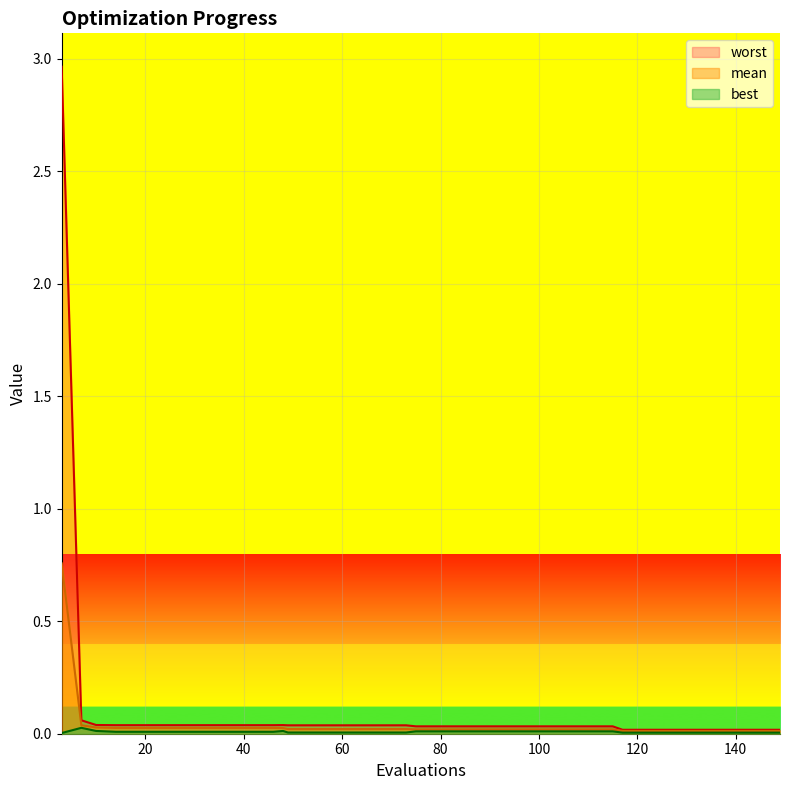

Reading right to left, what are all the values shown in this chart?

mean: 149=0.0	145=0.0	141=0.0	137=0.0	133=0.0	129=0.0	125=0.0	121=0.0	117=0.0	115=0.0	111=0.0	107=0.0	103=0.0	99=0.0	95=0.0	91=0.0	87=0.0	83=0.0	79=0.0	75=0.0	73=0.0	69=0.0	65=0.0	61=0.0	57=0.0	53=0.0	49=0.0	48=0.0	46=0.0	42=0.0	38=0.0	34=0.0	30=0.0	26=0.0	22=0.0	18=0.0	14=0.0	10=0.0	7=0.0	3=0.8
best: 149=0.0	145=0.0	141=0.0	137=0.0	133=0.0	129=0.0	125=0.0	121=0.0	117=0.0	115=0.0	111=0.0	107=0.0	103=0.0	99=0.0	95=0.0	91=0.0	87=0.0	83=0.0	79=0.0	75=0.0	73=0.0	69=0.0	65=0.0	61=0.0	57=0.0	53=0.0	49=0.0	48=0.0	46=0.0	42=0.0	38=0.0	34=0.0	30=0.0	26=0.0	22=0.0	18=0.0	14=0.0	10=0.0	7=0.0	3=0.0
worst: 149=0.0	145=0.0	141=0.0	137=0.0	133=0.0	129=0.0	125=0.0	121=0.0	117=0.0	115=0.0	111=0.0	107=0.0	103=0.0	99=0.0	95=0.0	91=0.0	87=0.0	83=0.0	79=0.0	75=0.0	73=0.0	69=0.0	65=0.0	61=0.0	57=0.0	53=0.0	49=0.0	48=0.0	46=0.0	42=0.0	38=0.0	34=0.0	30=0.0	26=0.0	22=0.0	18=0.0	14=0.0	10=0.0	7=0.1	3=3.0